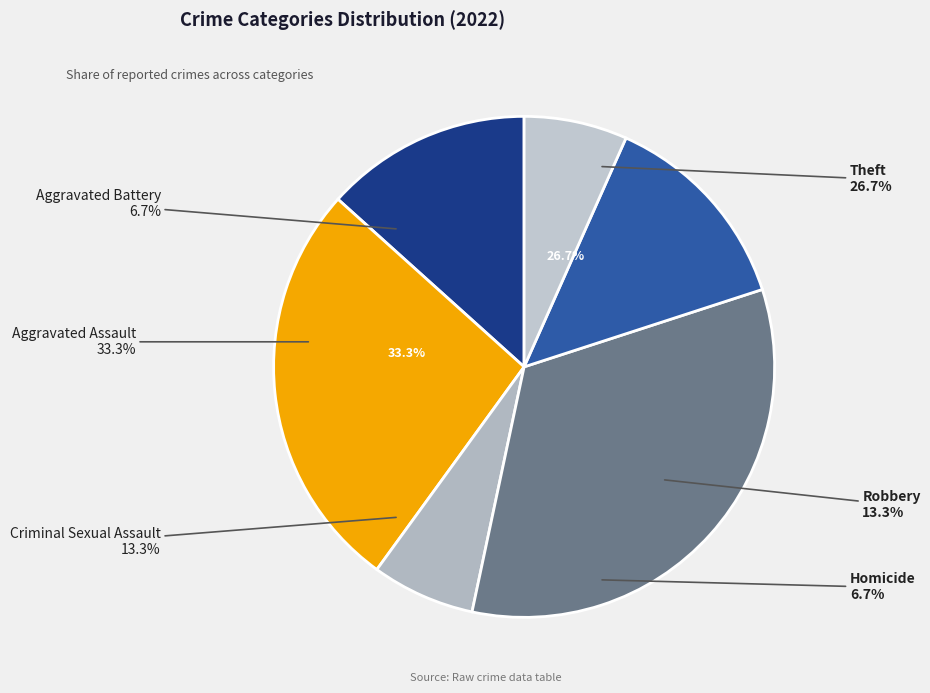

What is the ratio of the value at Robbery to the value at Theft?

0.5